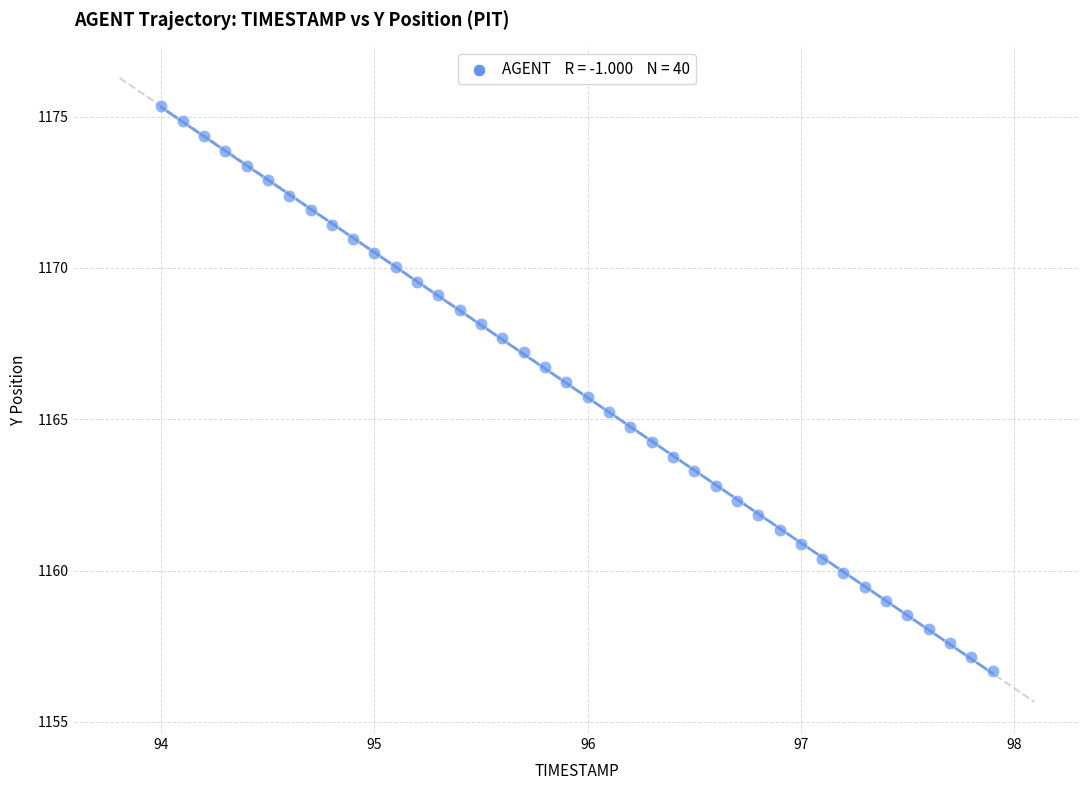

What is the range of X values (max minus min)?

3.9